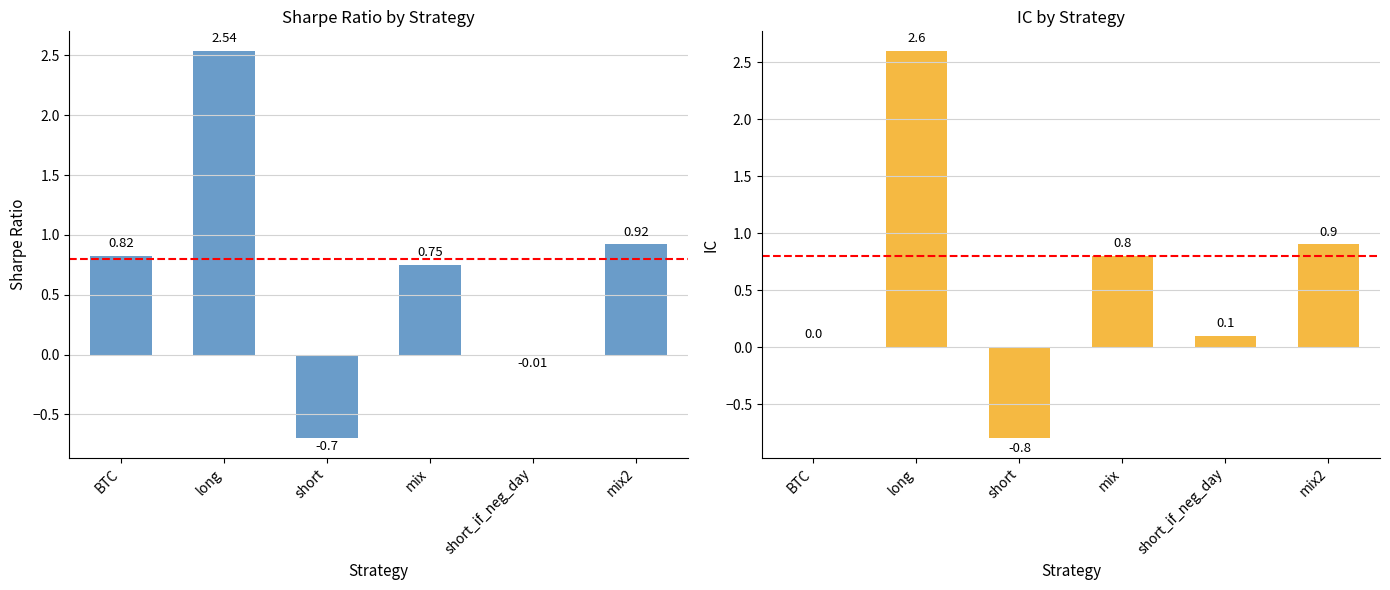

True or false: IC has a value of 1.2 at BTC.

False